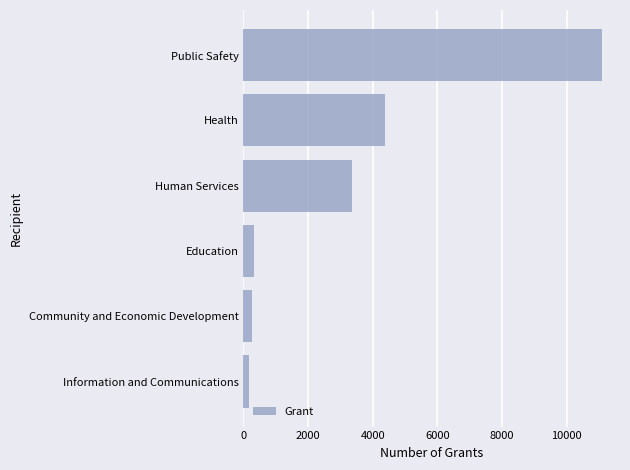

Between Education and Health, which is larger?

Health